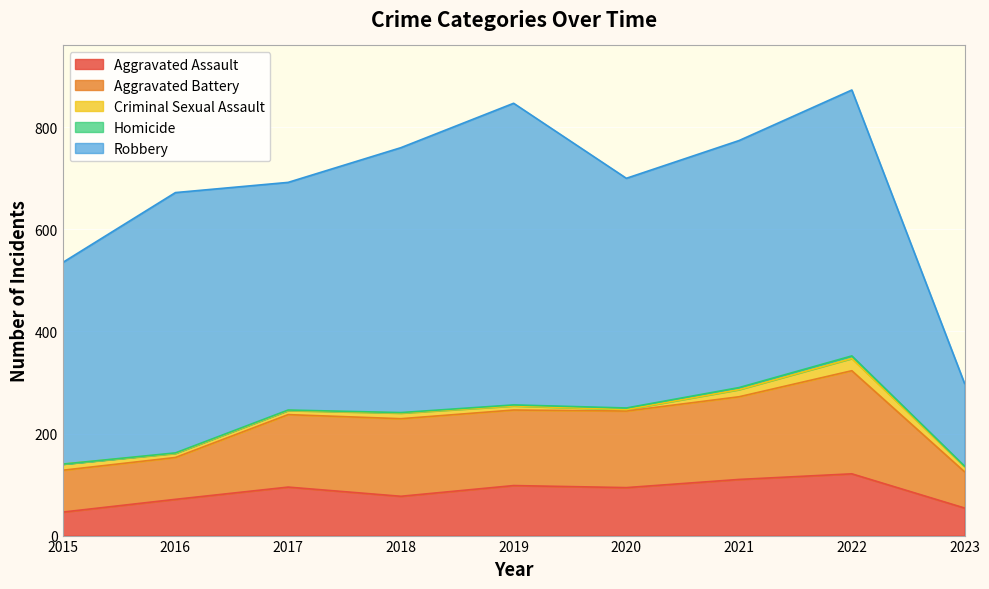

Is it true that Homicide equals 3 at 2020?

True